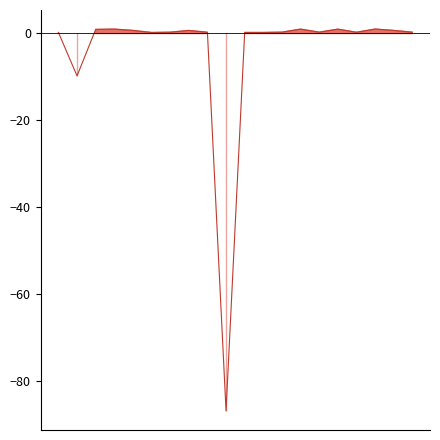

What is the smallest value displayed?

-86.8